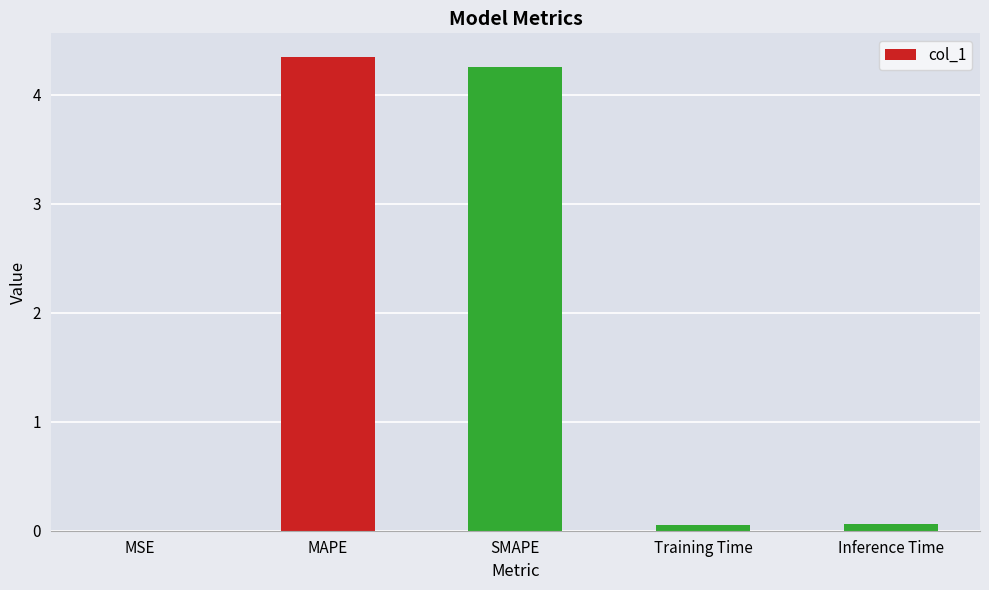

The chart shows a value of 1.7 at SMAPE. True or false?

False